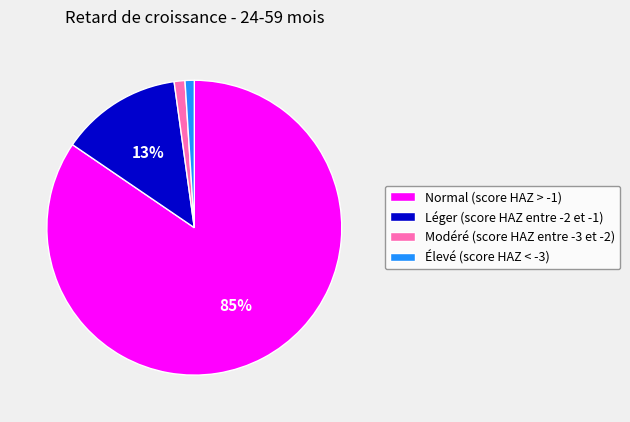

Which category accounts for the majority?

Normal (score HAZ > -1)